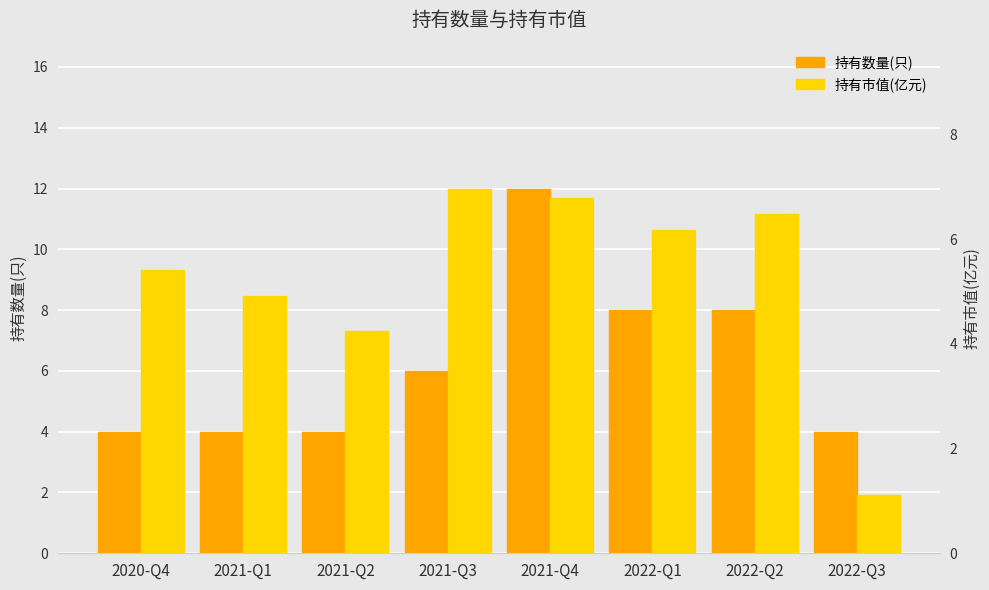

The 持有数量(只) series shows 4.0 at 2021-Q2. True or false?

True